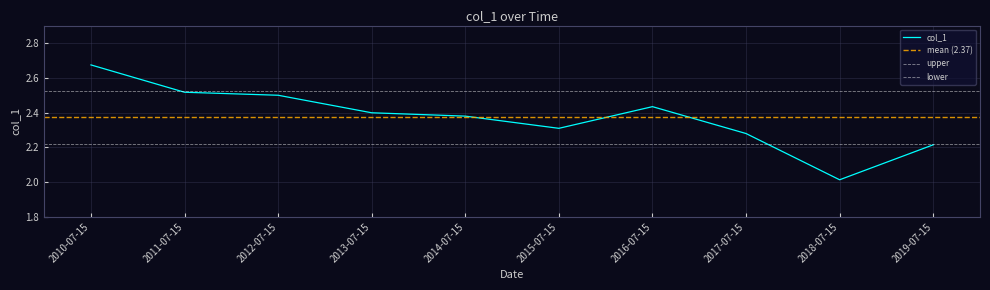

What is the difference between the maximum and minimum values?

0.7